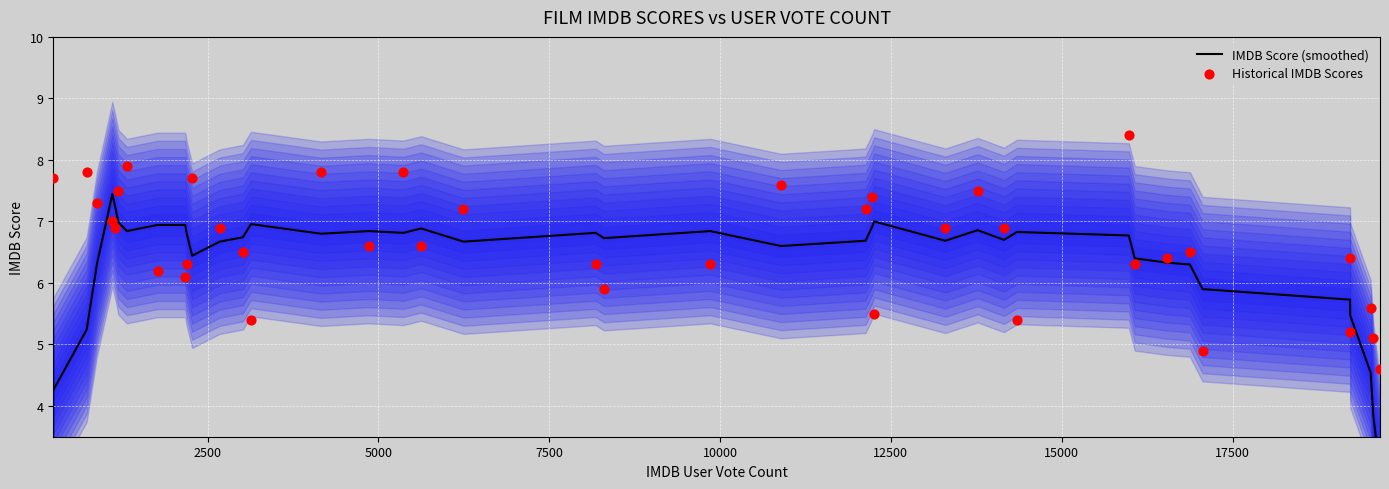

Which series has the largest Y range (max minus min)?

IMDB Score (smoothed)